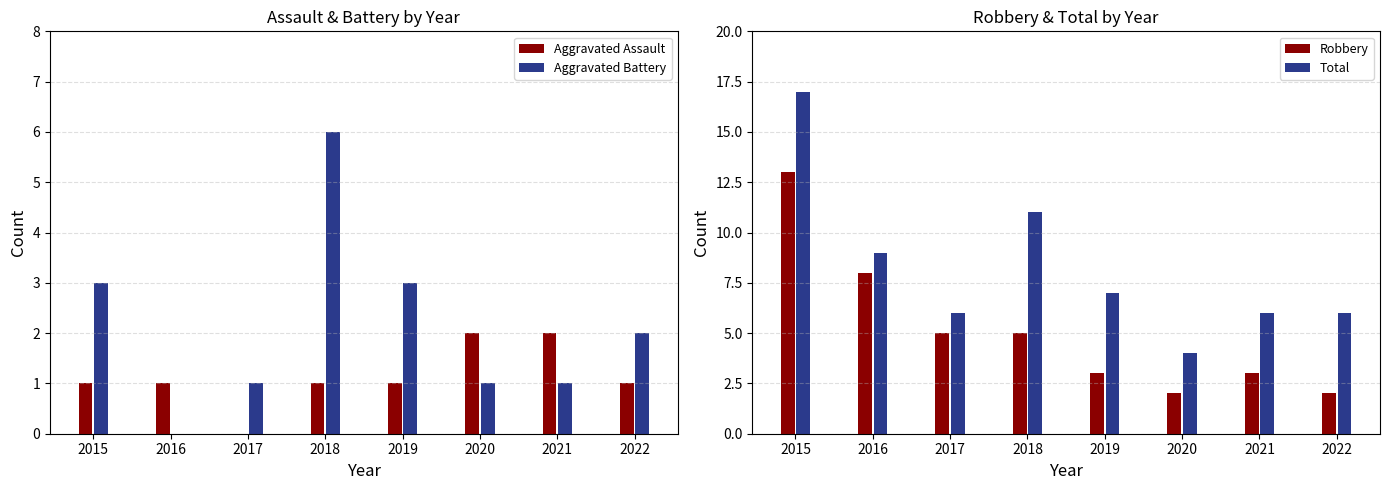

Which label corresponds to the largest value in the chart?

2015